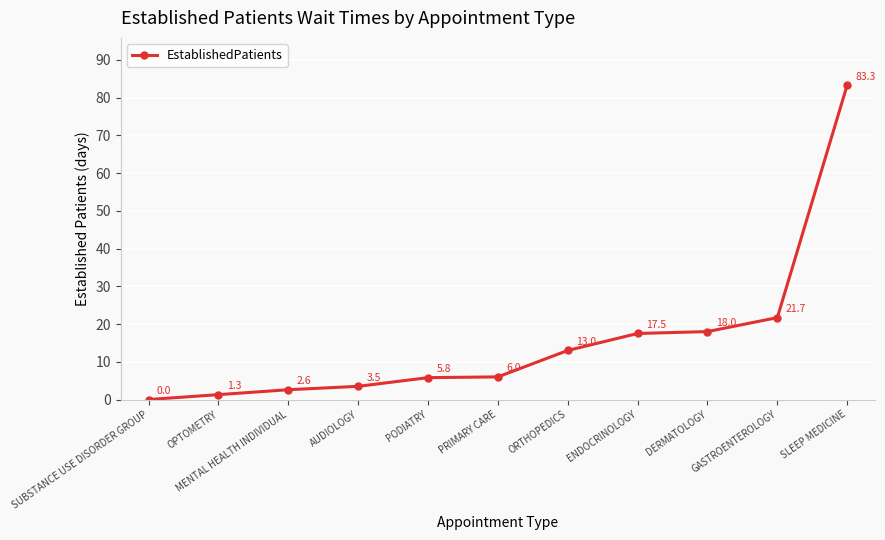

The chart shows a value of 116.3 at SLEEP MEDICINE. True or false?

False